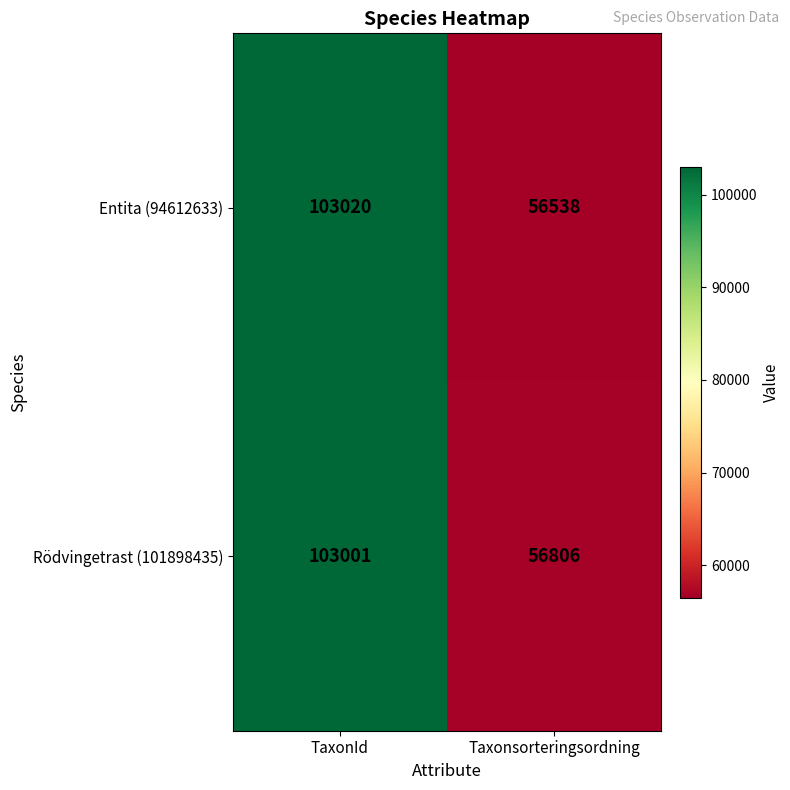

List the series in order of their overall mean, lowest first.

Entita (94612633), Rödvingetrast (101898435)